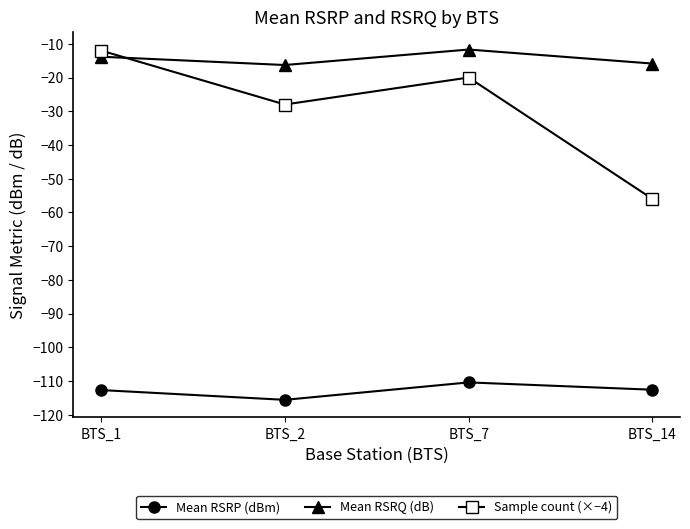

In Sample count (×−4), how many points are lower than both neighbors (excluding endpoints)?

1